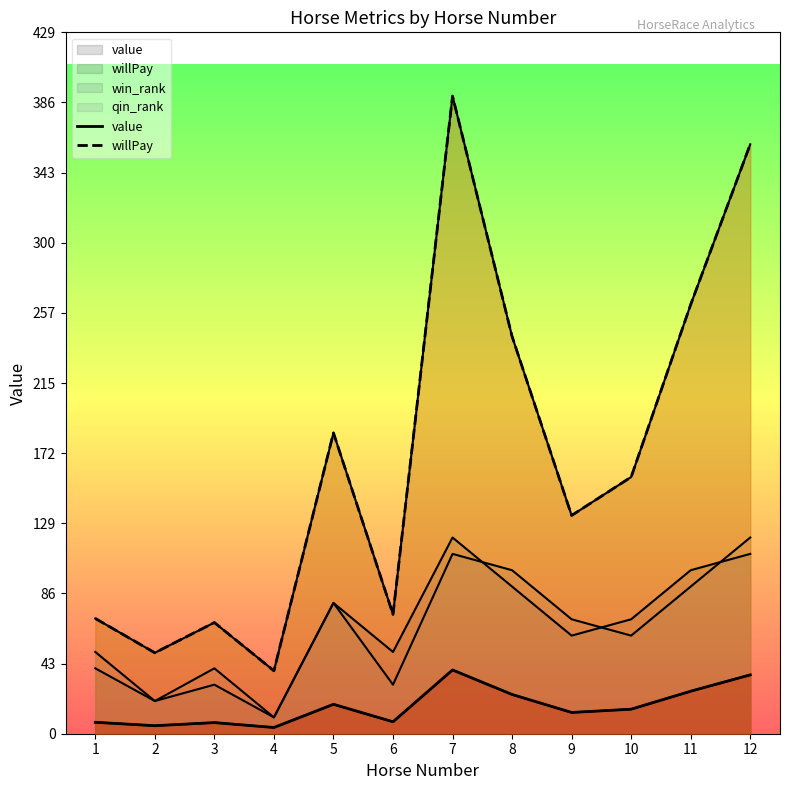

How many values in the value series exceed 15?

5